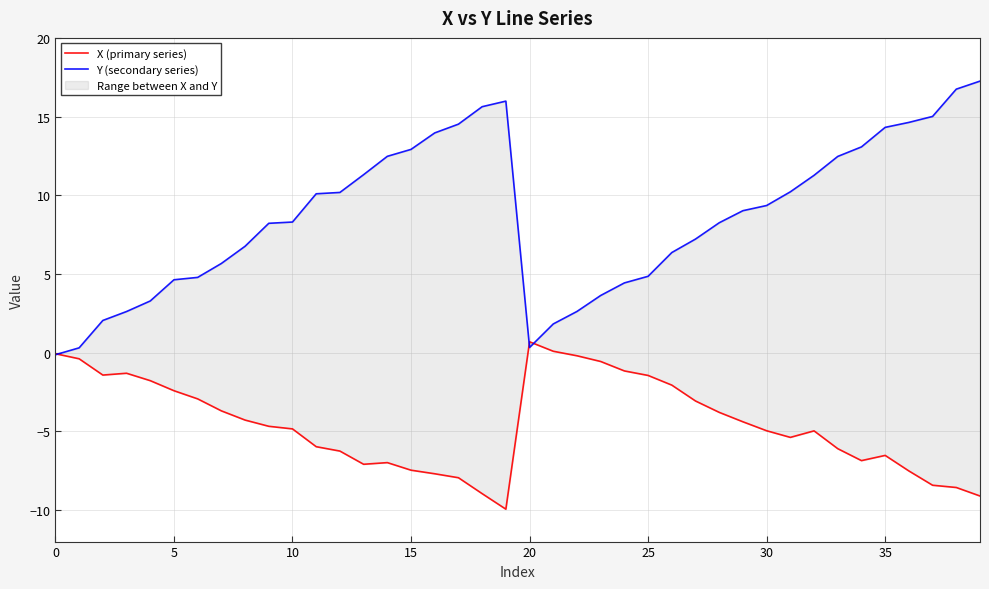

Which series has the largest range (max minus min)?

Y (secondary series)